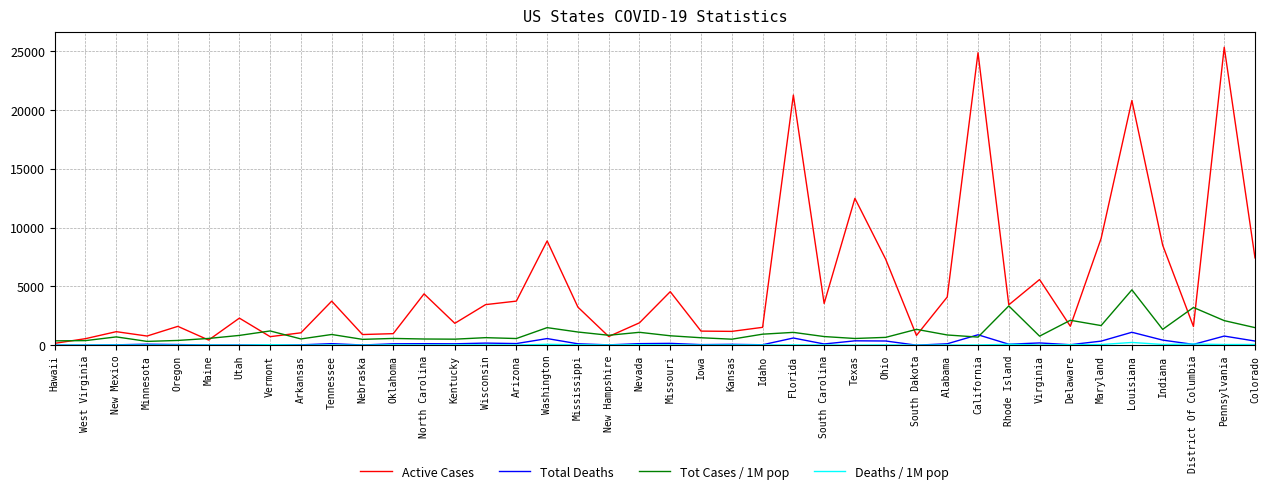

Which series has the largest total across all categories?

Active Cases